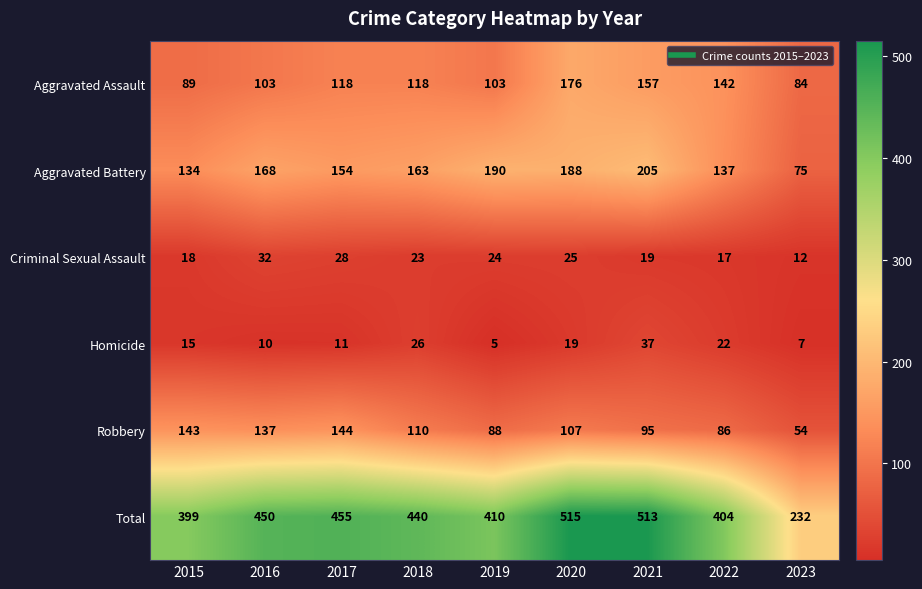

At which label does Robbery first exceed 107?

2015